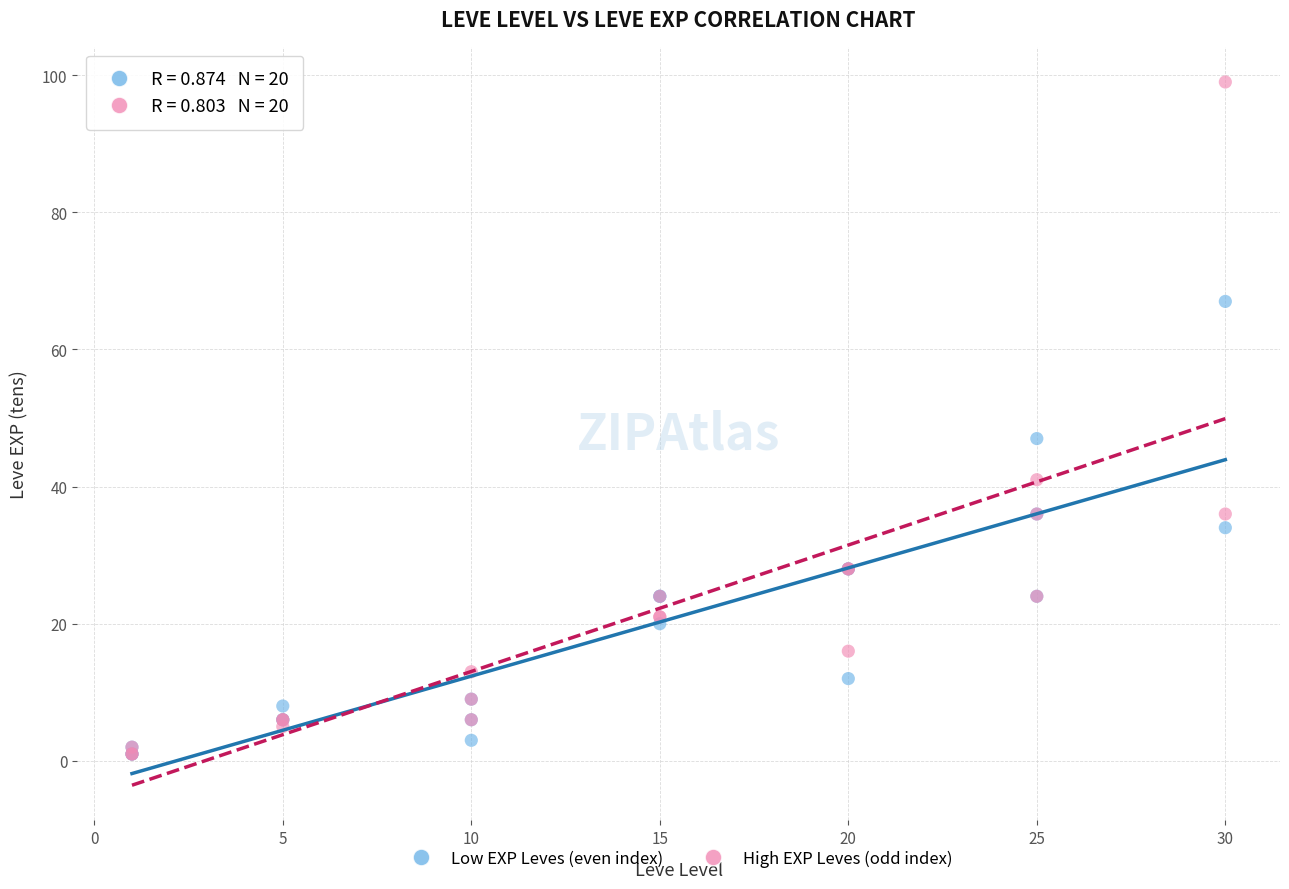

Across all series, what Y value is closest to 50?

47